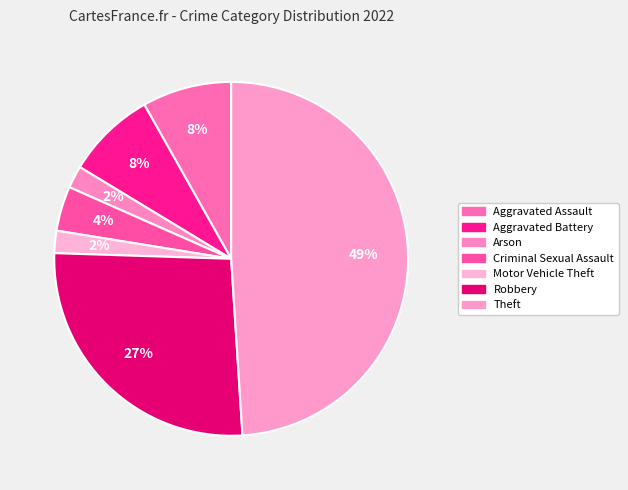

Combined, do Criminal Sexual Assault and Aggravated Assault account for over 50%?

No